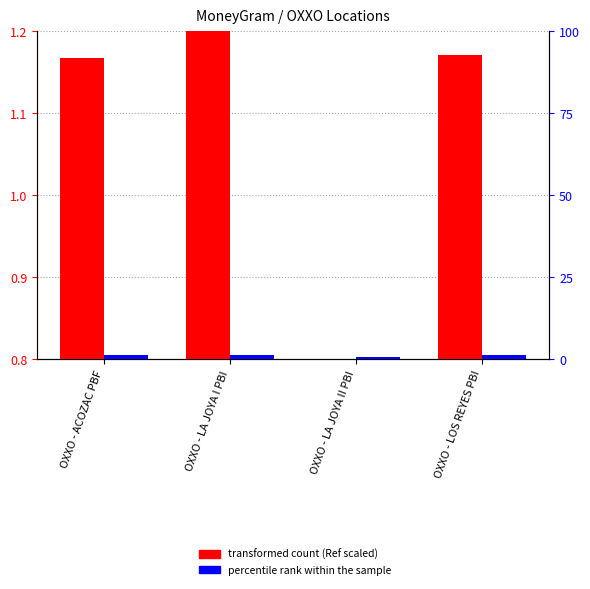

At which label does transformed count (Ref scaled) first exceed 1?

OXXO - ACOZAC PBF